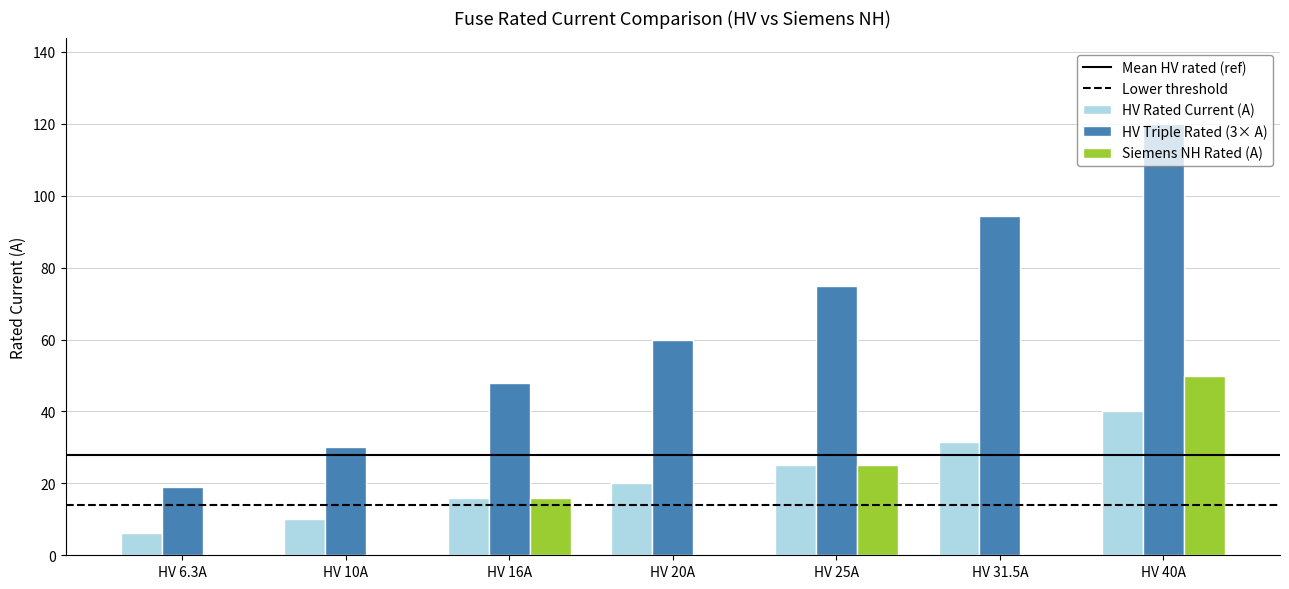

Which series changed the most between HV 10A and HV 31.5A?

HV Triple Rated (3× A)